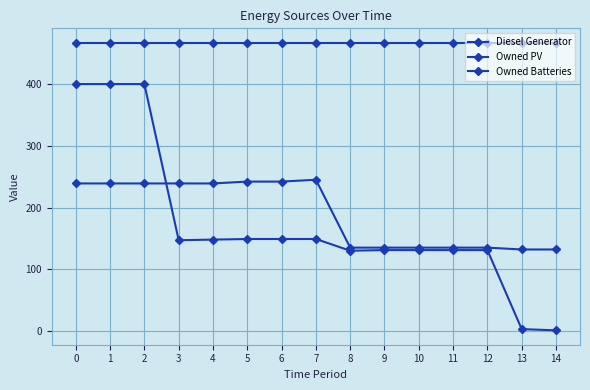

Is this an area chart (filled region under the line)?

No